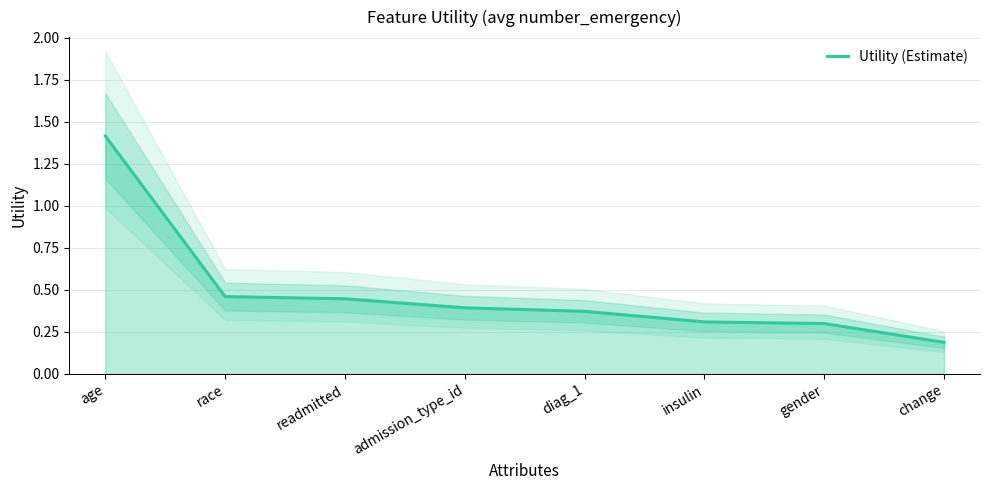

What position from the left is age?

1